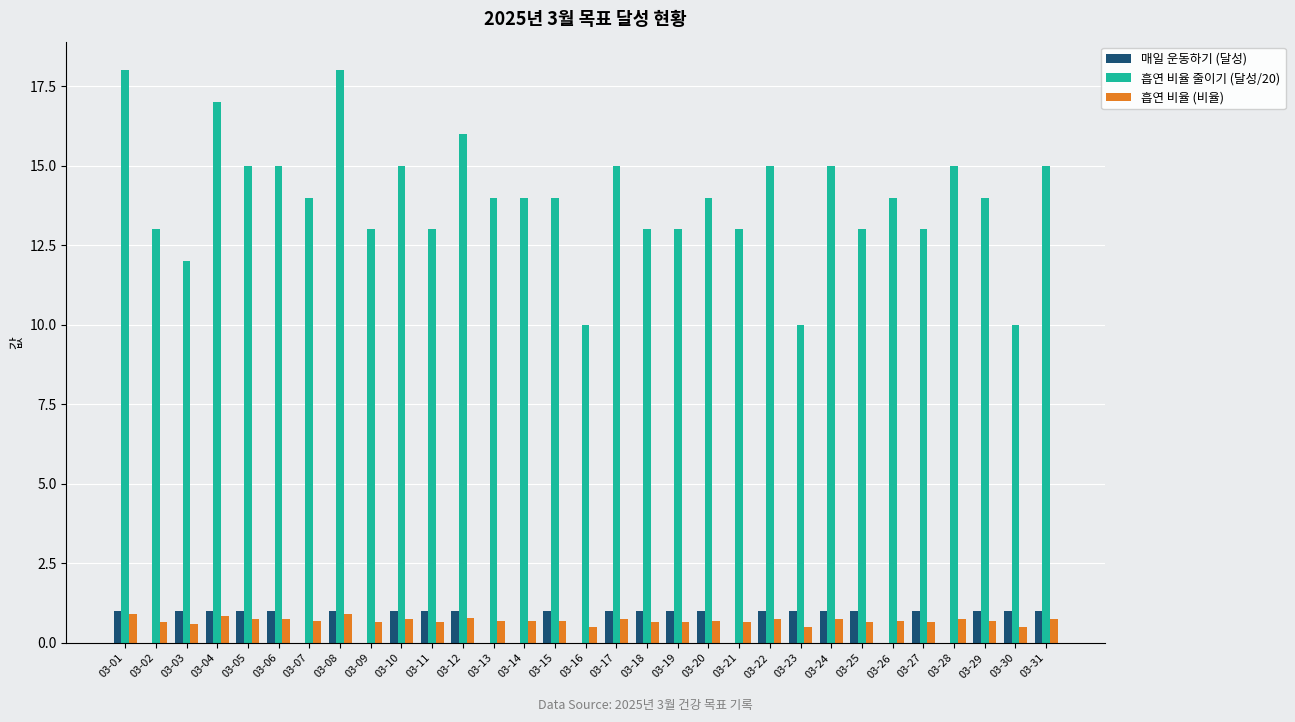

The value of 흡연 비율 줄이기 (달성/20) at 03-18 is 7.0. True or false?

False